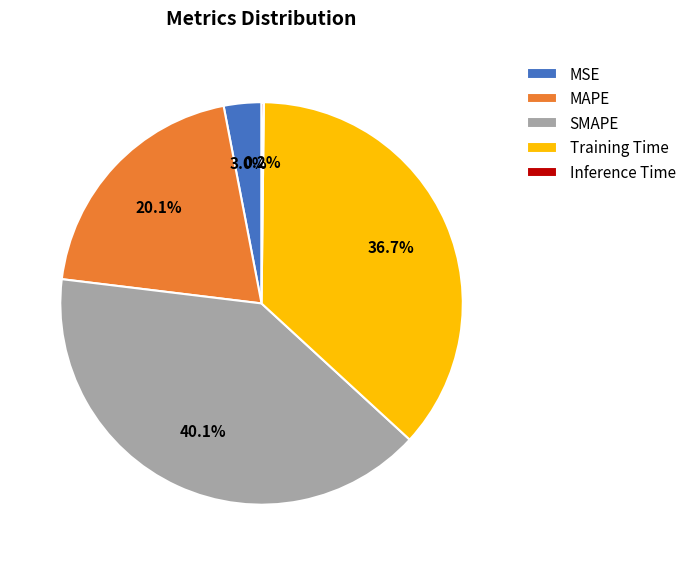

Approximately how many times larger is the value at MAPE compared to Training Time?

0.5